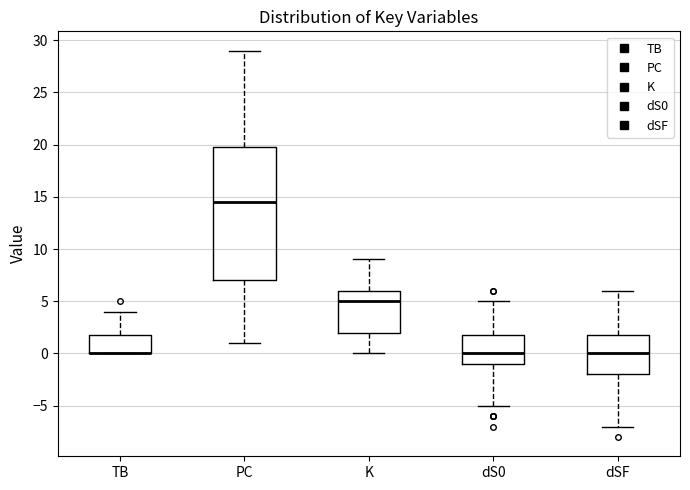

Reading left to right, transcribe this box plot: for each box, give where its median line is, the range the box spans, and where its two whiskers end, as read against the y-axis. The values are not printed on the chart, so give them approximately, as read against the axis.

TB: median 0.0 (drawn on the box's lower edge), box 0.0 to 2.0, whiskers 0.0 to 4.0
PC: median 14.5, box 7.0 to 20.0, whiskers 1.0 to 29.0
K: median 5.0, box 2.0 to 6.0, whiskers 0.0 to 9.0
dS0: median 0.0, box -1.0 to 2.0, whiskers -5.0 to 5.0
dSF: median 0.0, box -2.0 to 2.0, whiskers -7.0 to 6.0